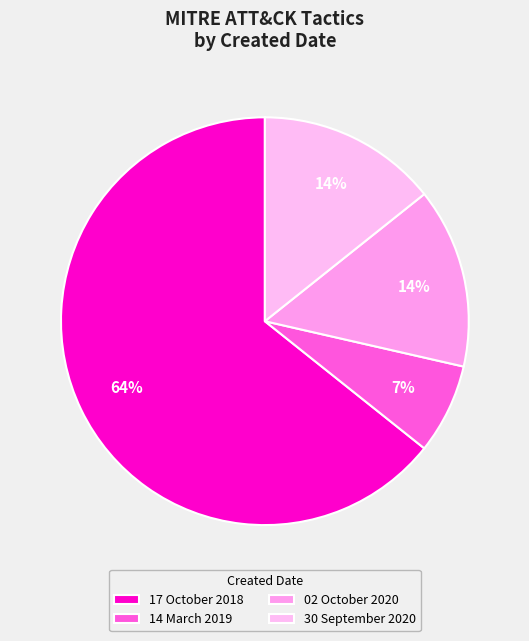

How many segments does this pie chart have?

4